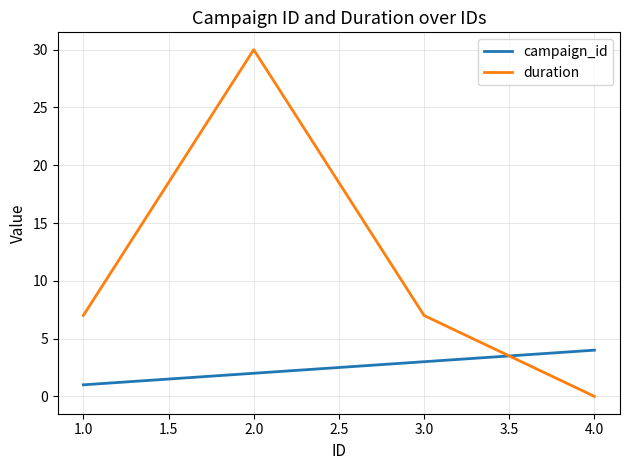

At which label is campaign_id closest to 2?

2.0